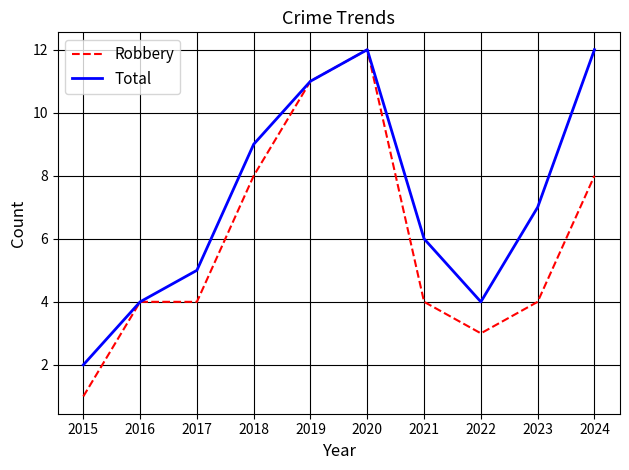

Reading right to left, what are all the values shown in this chart?

Robbery: 8	4	3	4	12	11	8	4	4	1
Total: 12	7	4	6	12	11	9	5	4	2